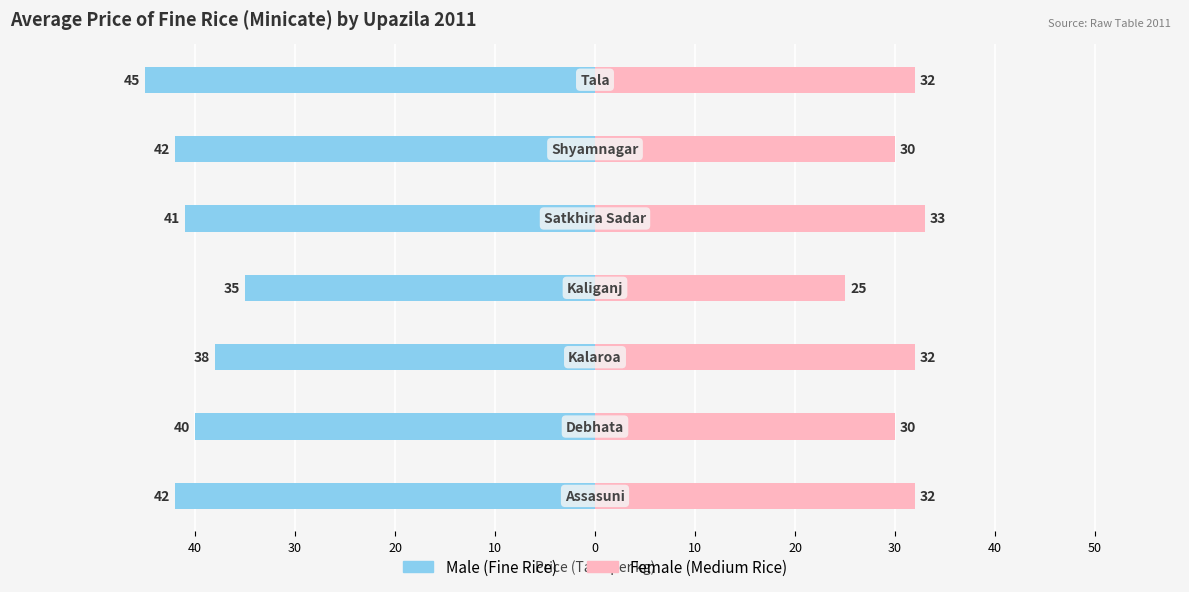

How many distinct data groups are displayed?

2